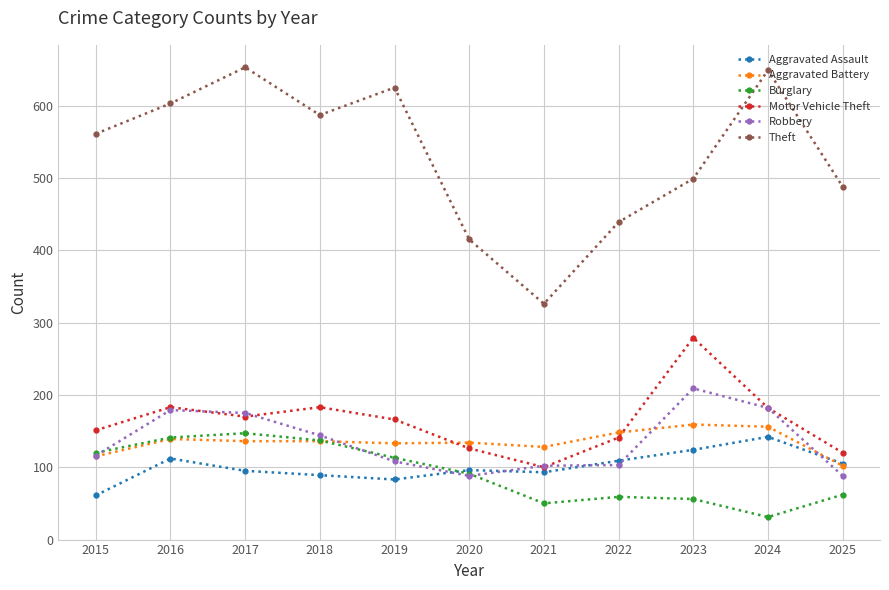

What are all the series names shown in the legend?

Aggravated Assault, Aggravated Battery, Burglary, Motor Vehicle Theft, Robbery, Theft